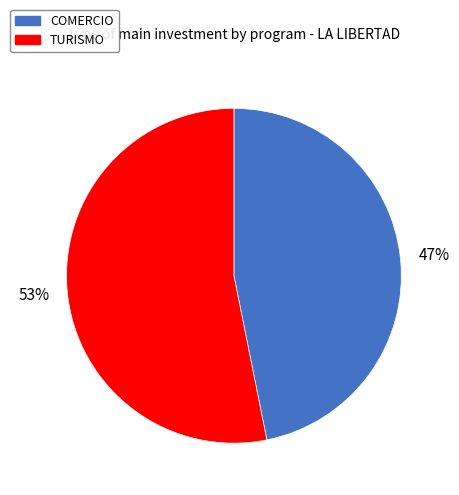

What percentage is the TURISMO slice, to the nearest percent?

53%